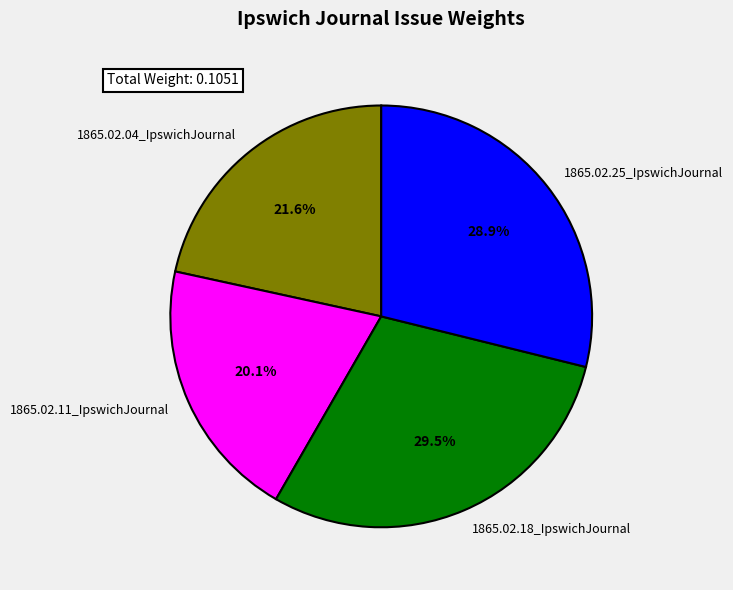

Which slice is the smallest?

1865.02.11_IpswichJournal